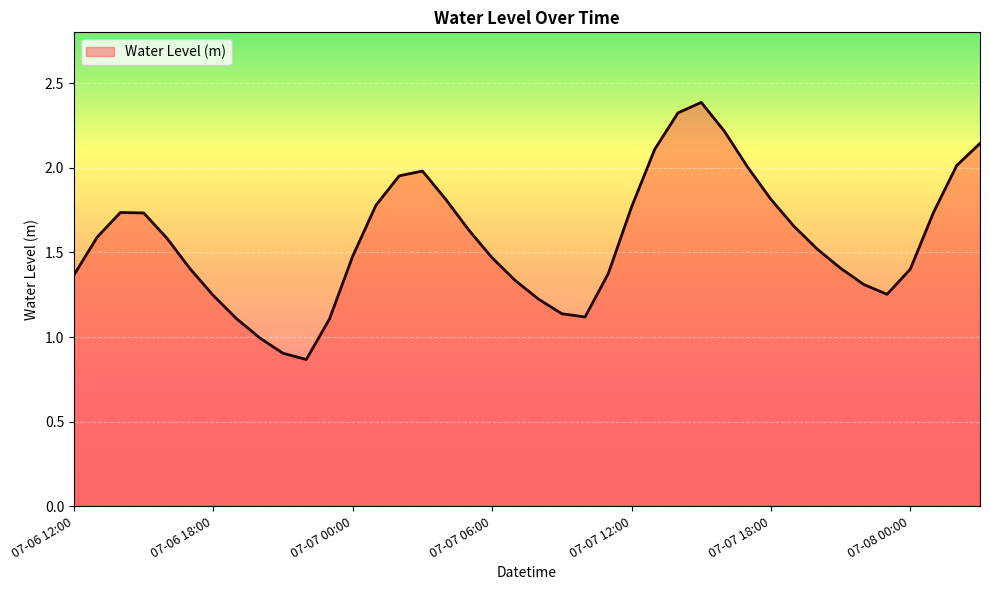

What is the greatest value displayed?

2.4